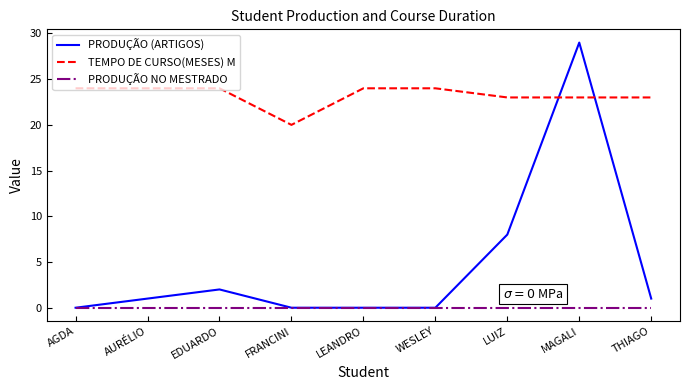

What position from the left is WESLEY?

6